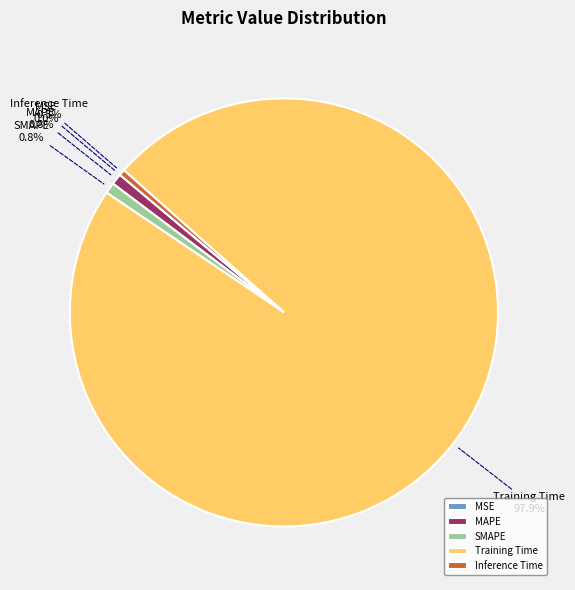

Which slice is the largest?

Training Time